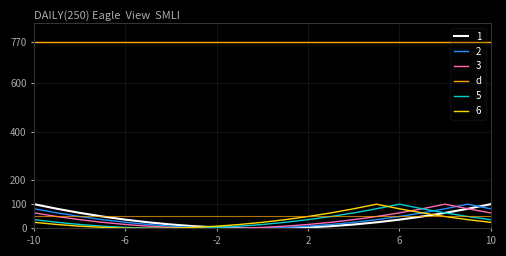

True or false: d and 6 intersect in this chart.

False